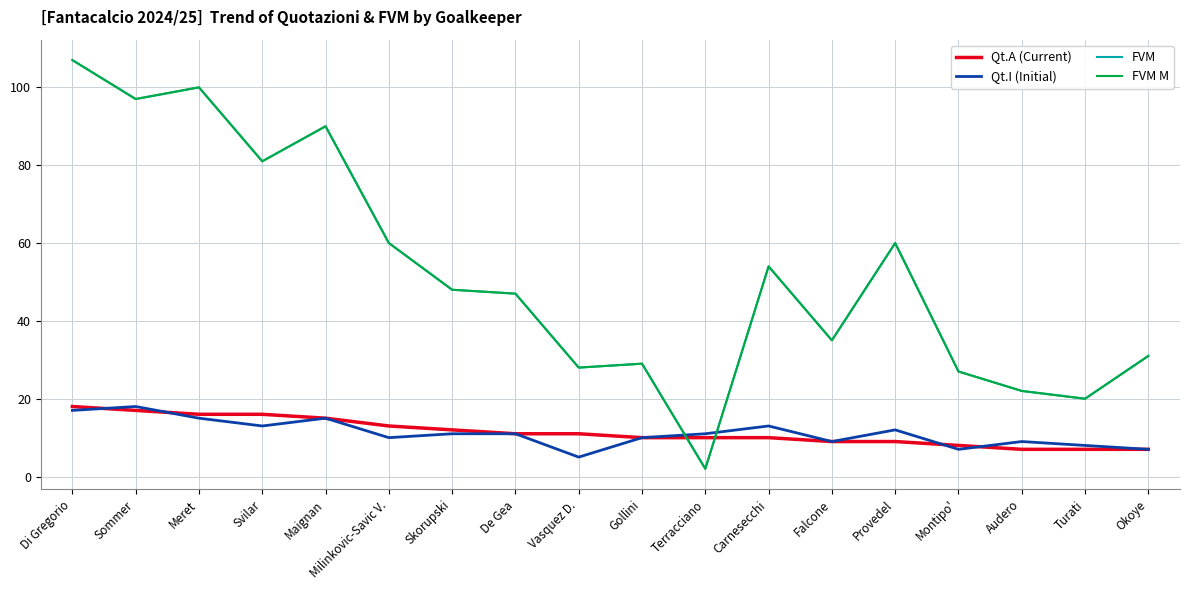

Is this an area chart (filled region under the line)?

No